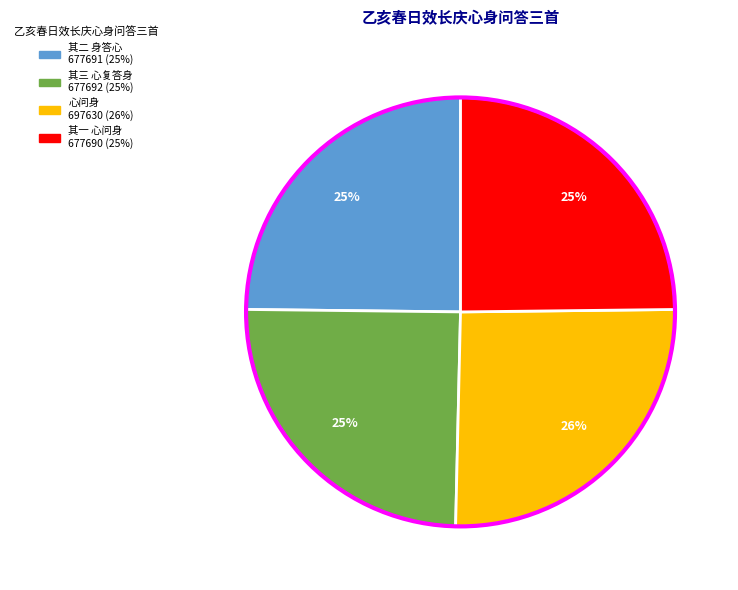

Is there any slice that represents more than half of the pie?

No